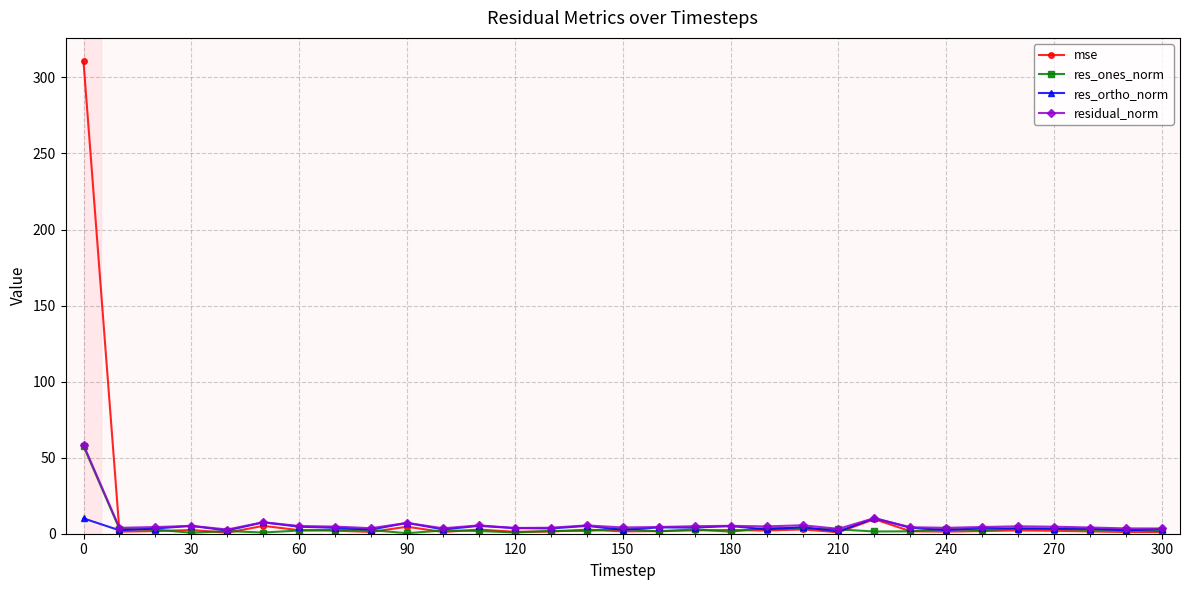

True or false: residual_norm has more than 2 interior local peaks.

True